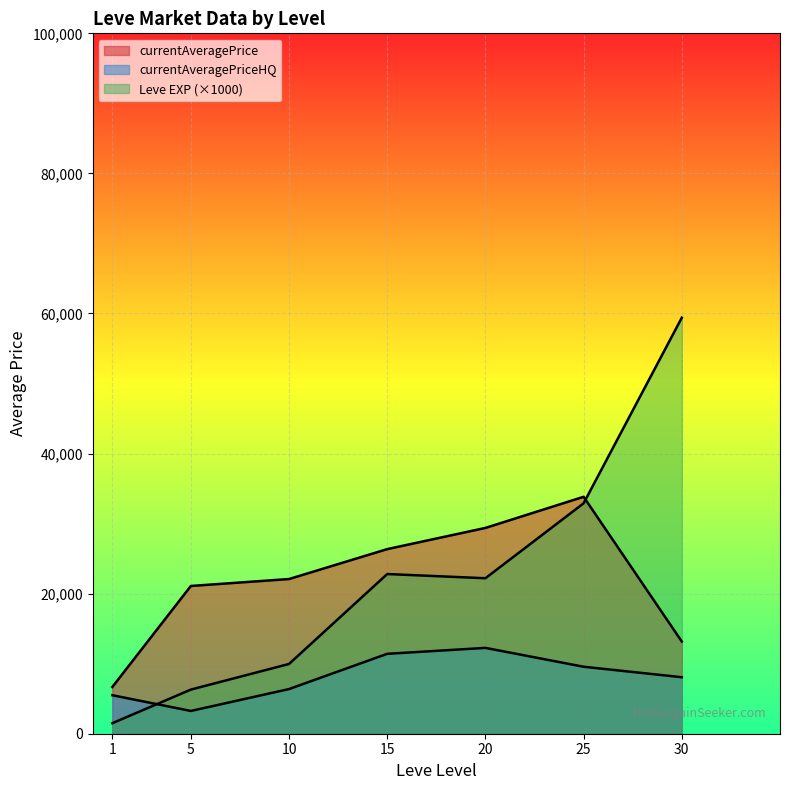

Does the chart display data point markers on the line(s)?

No